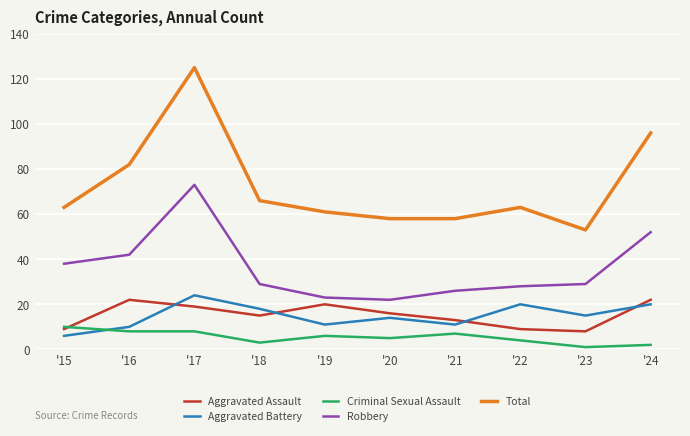

Is the value of Total at '17 greater than the value of Robbery at '19?

Yes